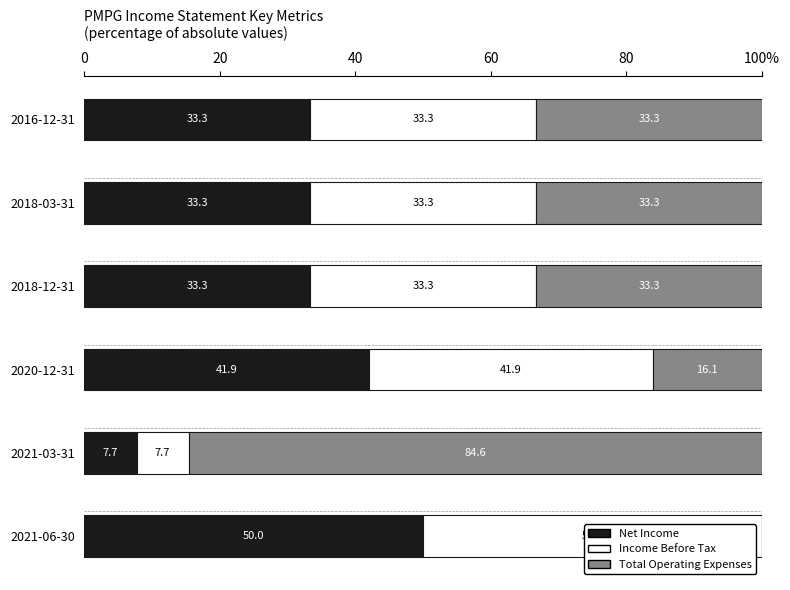

What are all the series names shown in the legend?

Net Income, Income Before Tax, Total Operating Expenses